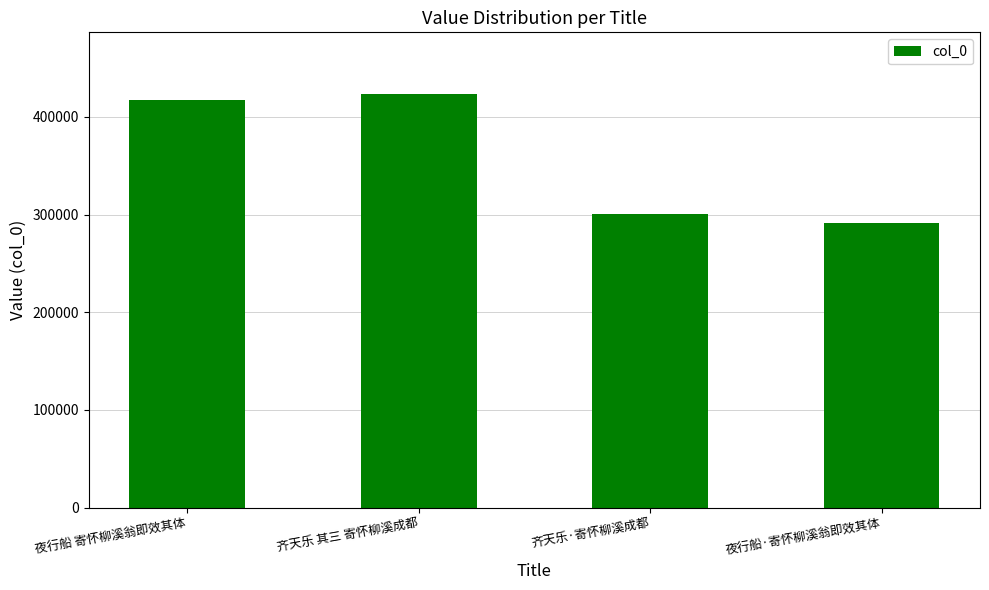

Rank the categories by value from lowest to highest.

夜行船·寄怀柳溪翁即效其体, 齐天乐·寄怀柳溪成都, 夜行船 寄怀柳溪翁即效其体, 齐天乐 其三 寄怀柳溪成都